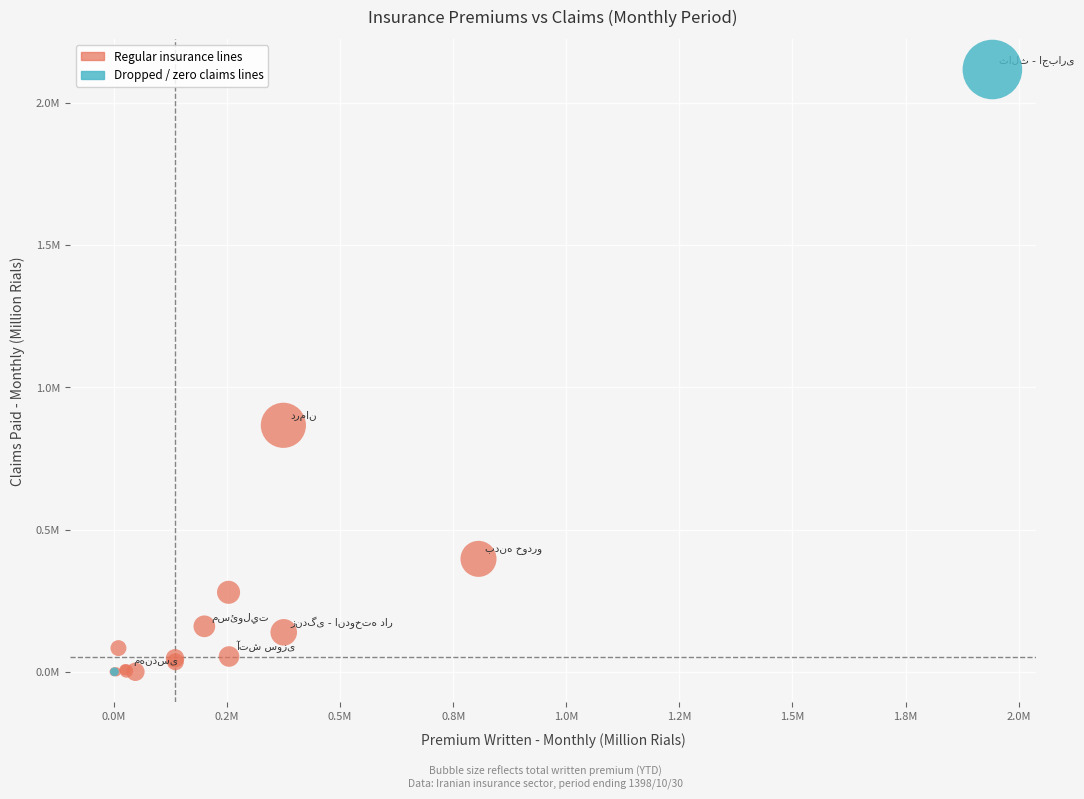

What are all the series names shown in the legend?

Regular insurance lines, Dropped / zero claims lines